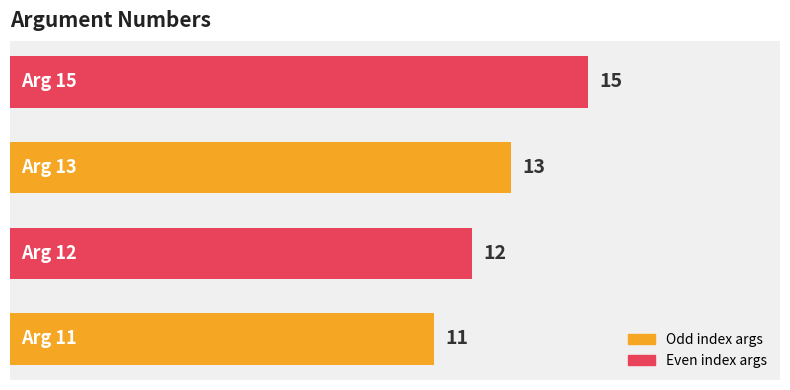

What is the greatest value displayed?

15